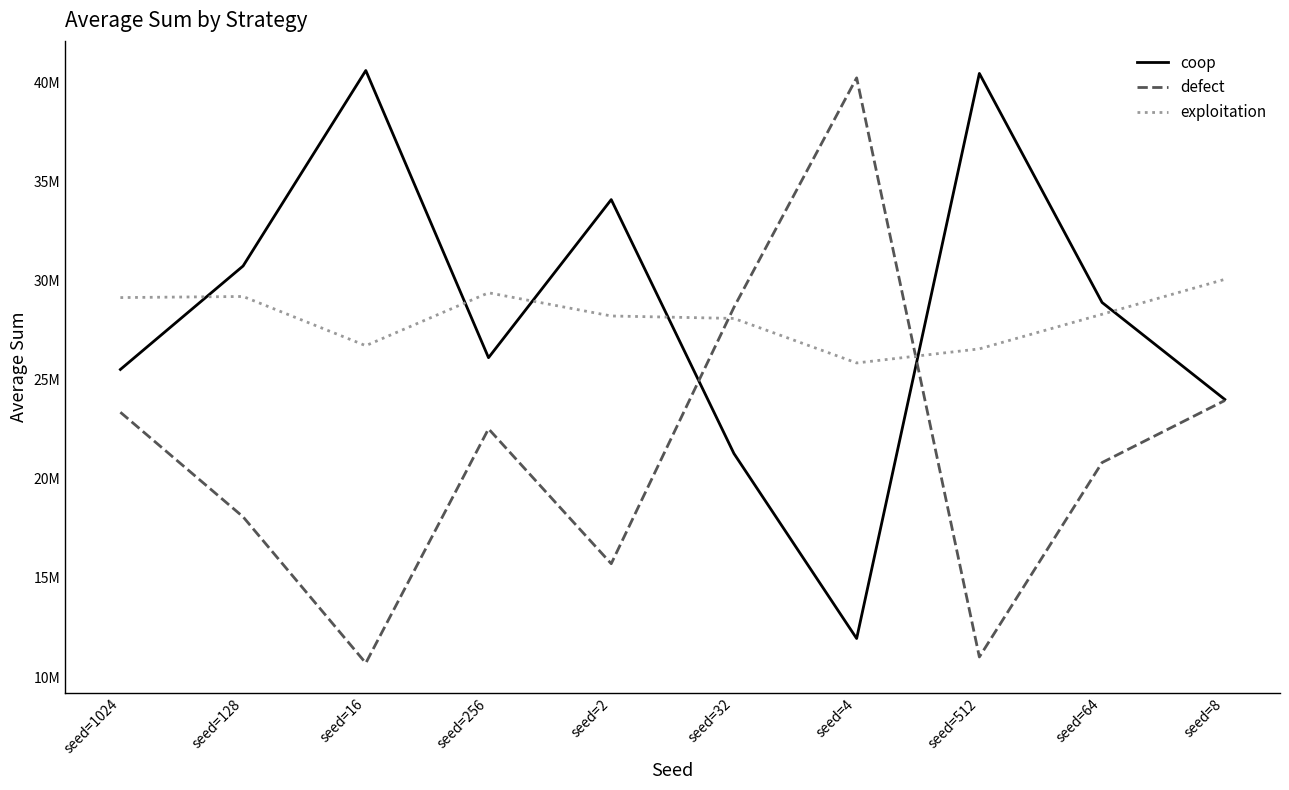

True or false: coop has a value of 9333722 at seed=64.

False